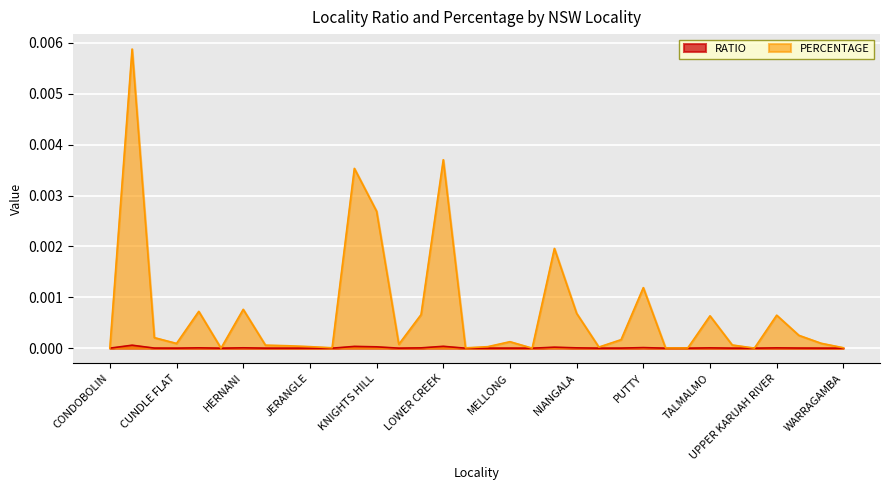

At which category does PERCENTAGE reach its first local valley?

CUNDLE FLAT